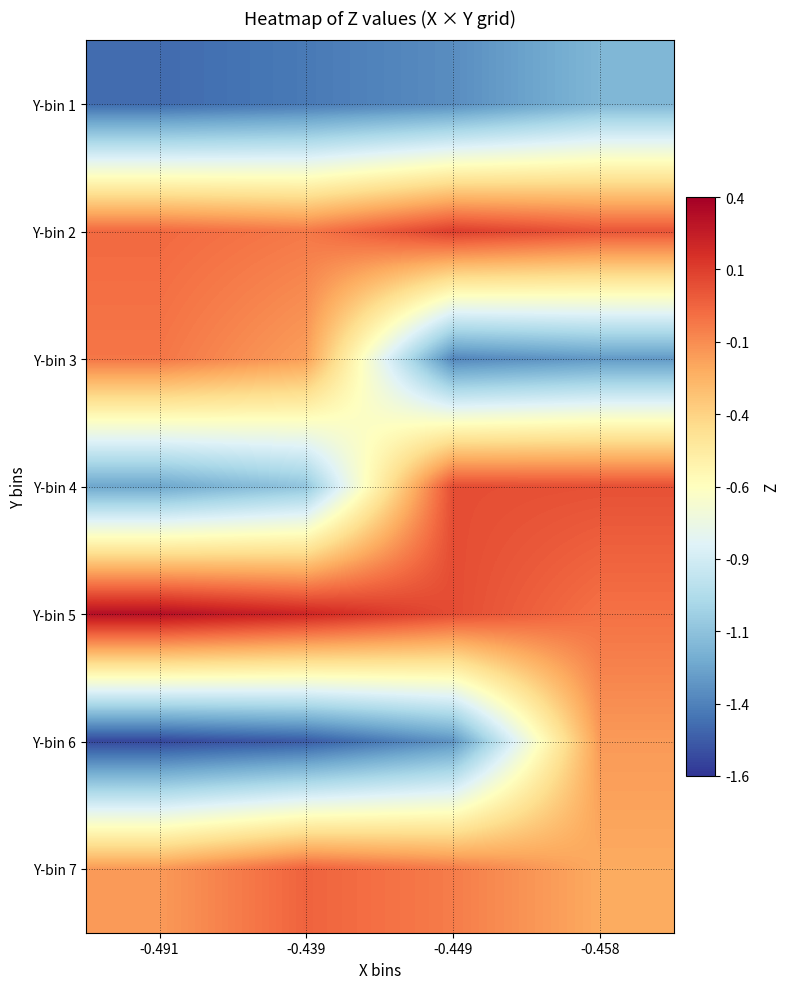

How many distinct data groups are displayed?

7